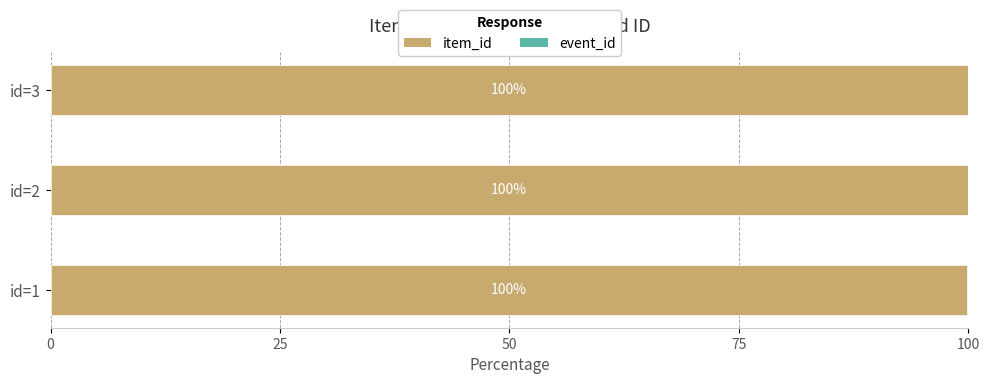

What is the total value across all series at id=2?

100.0